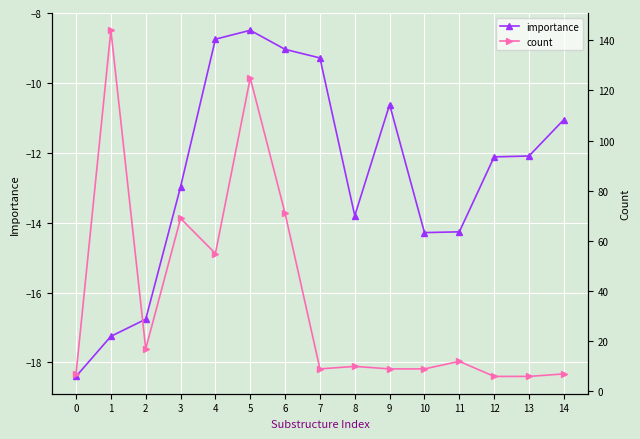

True or false: importance has a value of -11.1 at 14.

True